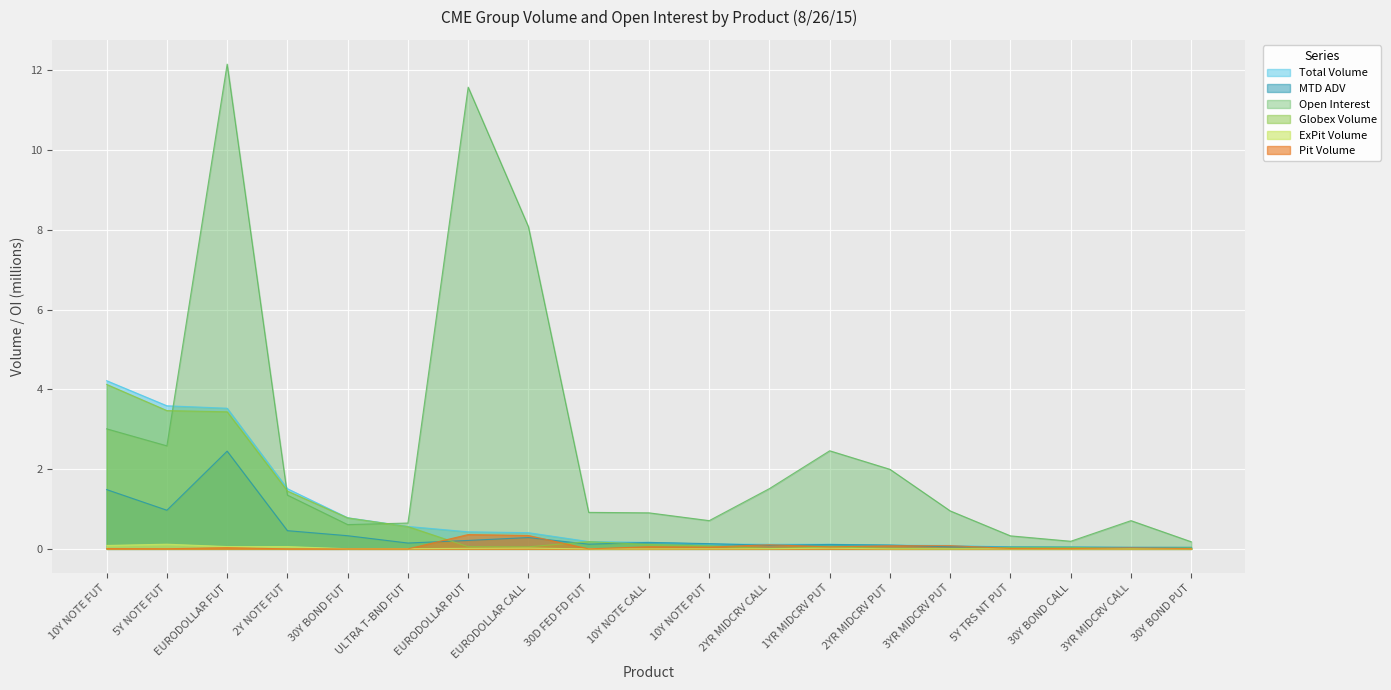

Which series has the largest total across all categories?

Open Interest